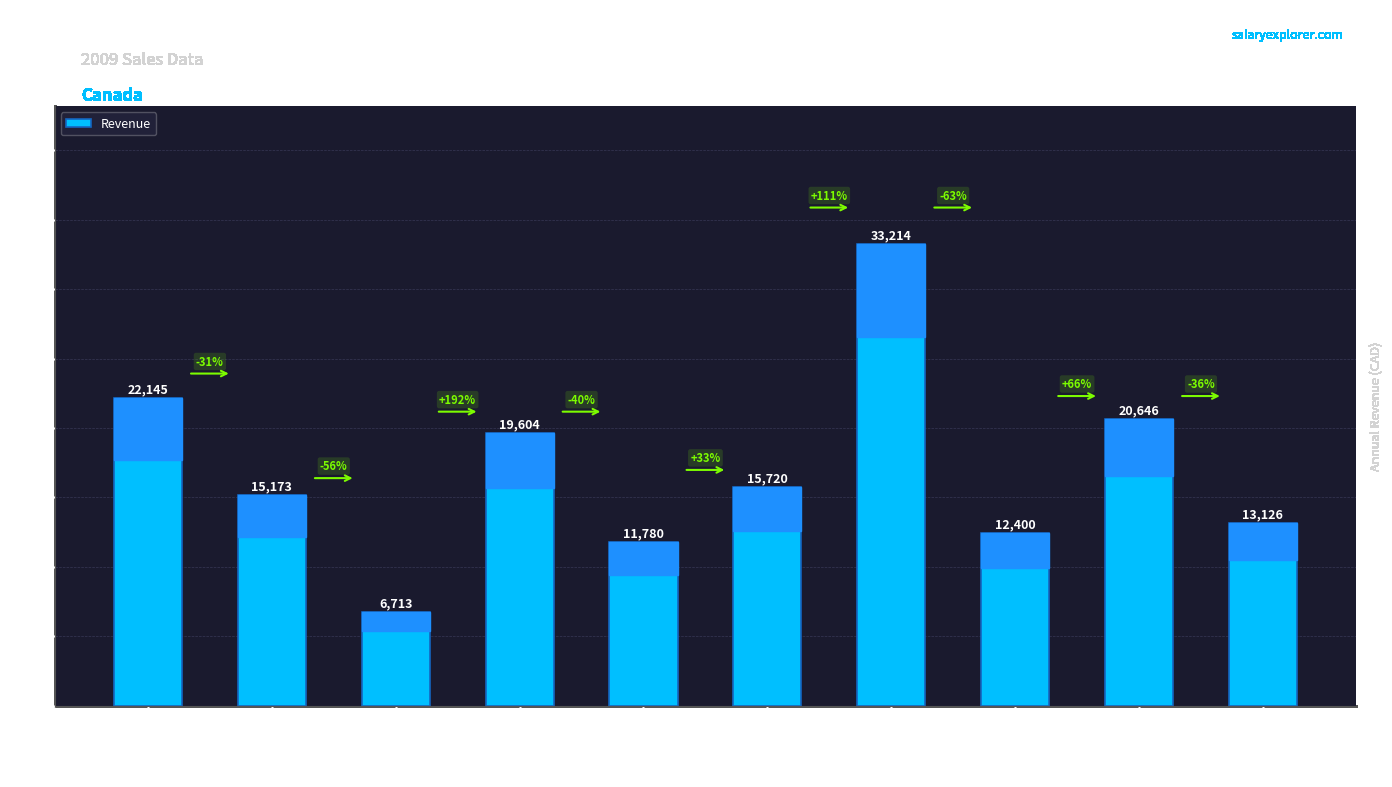

What is the label of the 5th bar from the right?

Edmonton